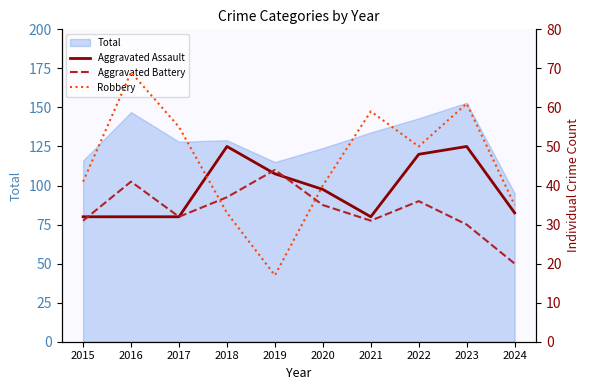

Which category has the highest value across all series?

2016